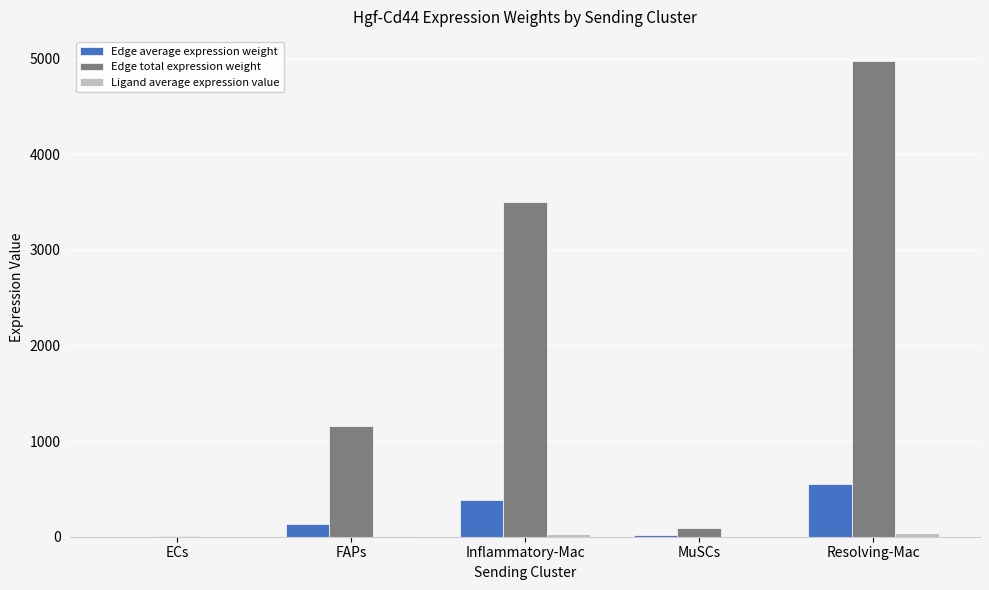

At which label is Edge total expression weight closest to 2494?

Inflammatory-Mac